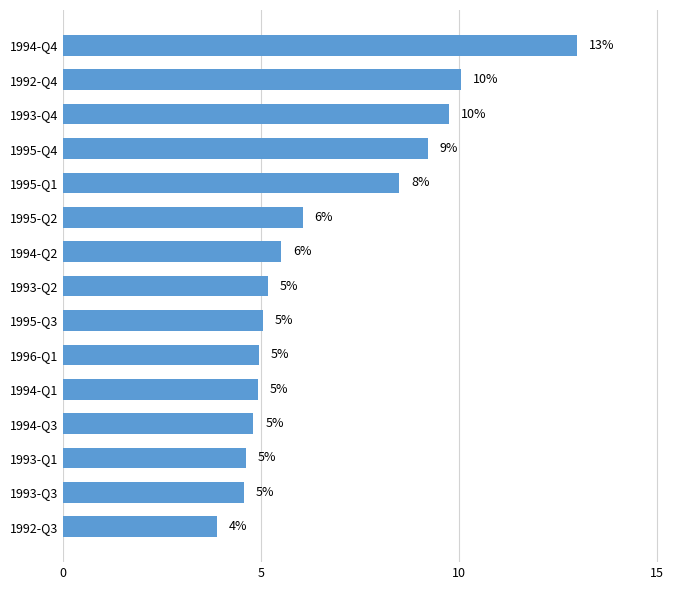

How many values are below 5?

6